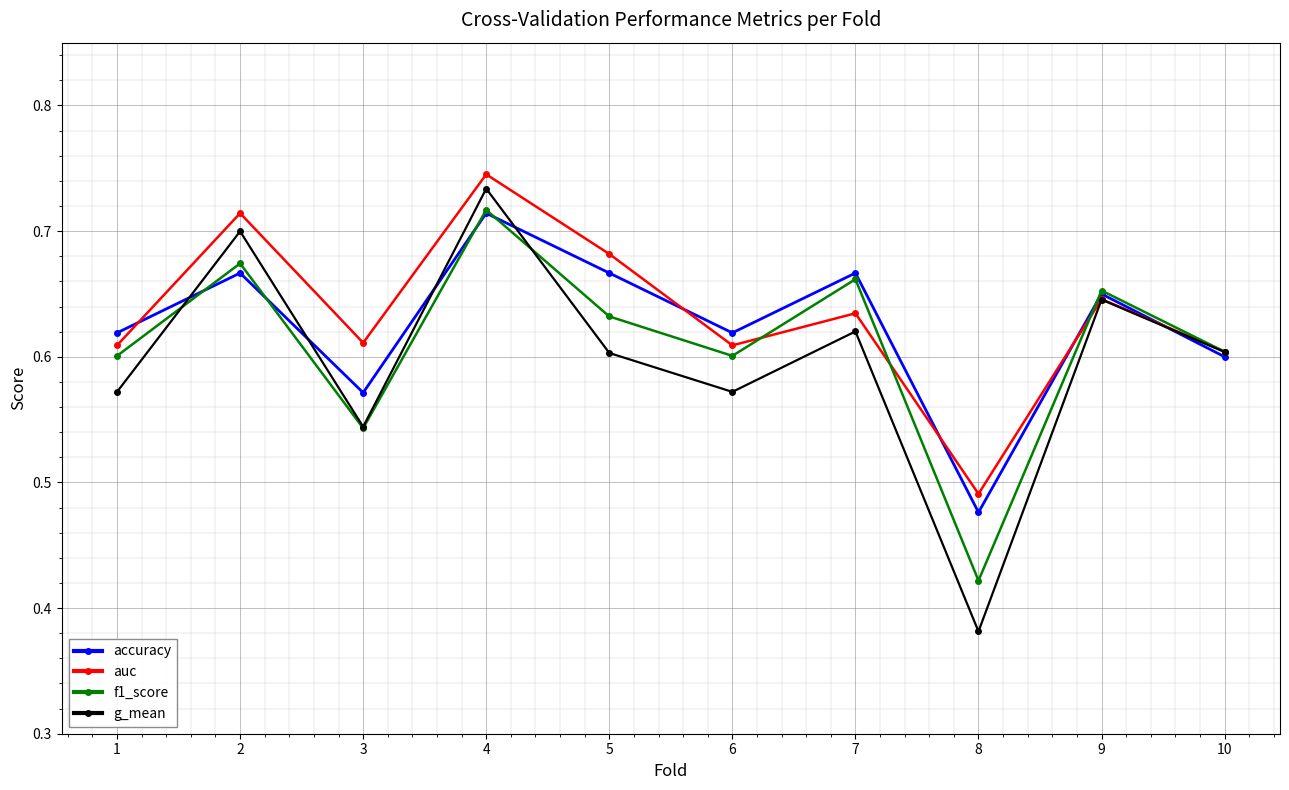

List the series in order of their overall mean, highest first.

auc, accuracy, f1_score, g_mean